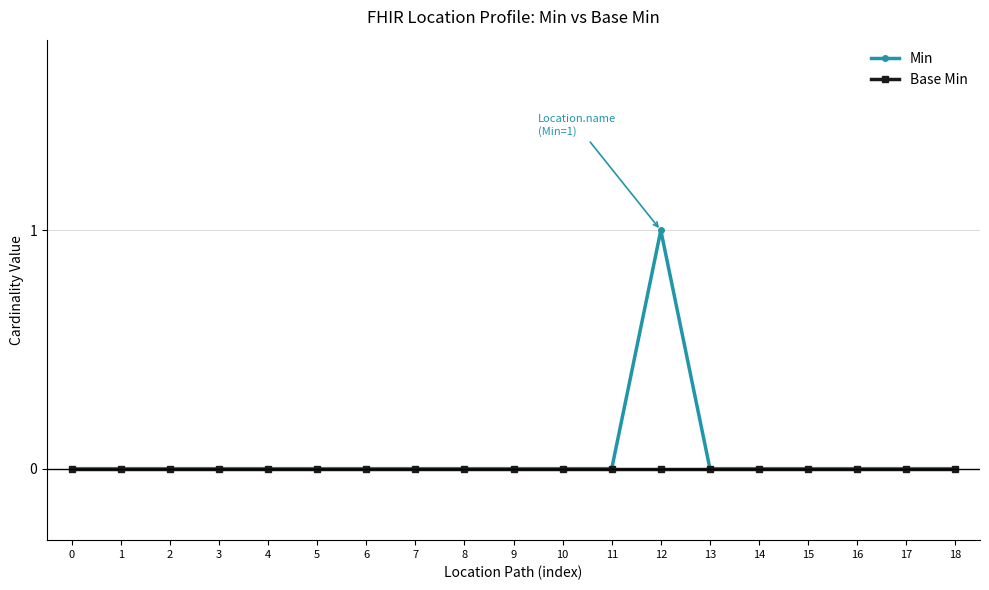

Reading right to left, extract all data points from this chart.

Min: 0	0	0	0	0	0	1	0	0	0	0	0	0	0	0	0	0	0	0
Base Min: 0	0	0	0	0	0	0	0	0	0	0	0	0	0	0	0	0	0	0